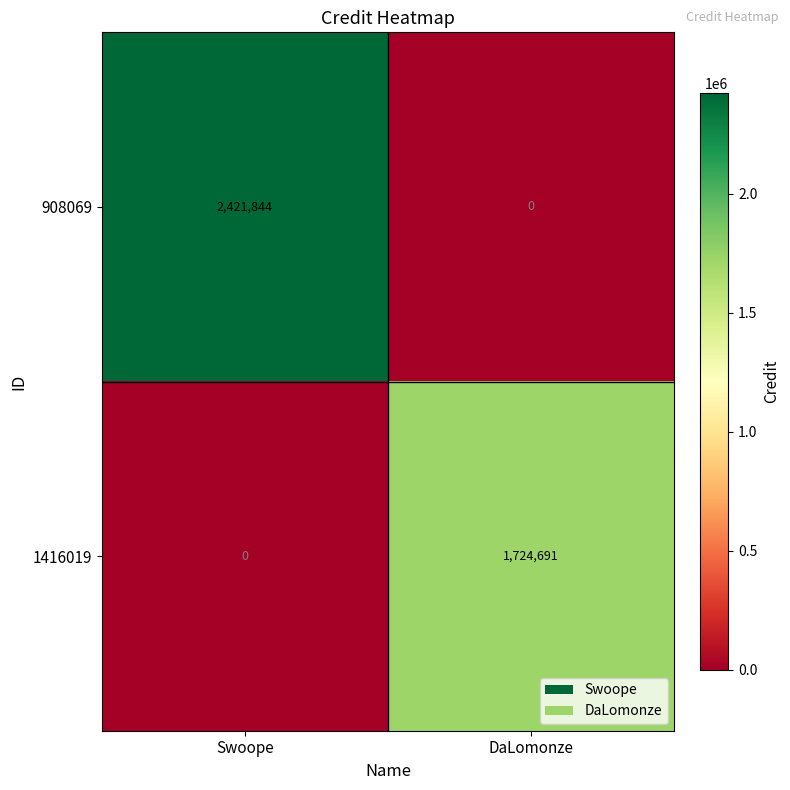

How many categories are shown in the chart?

2